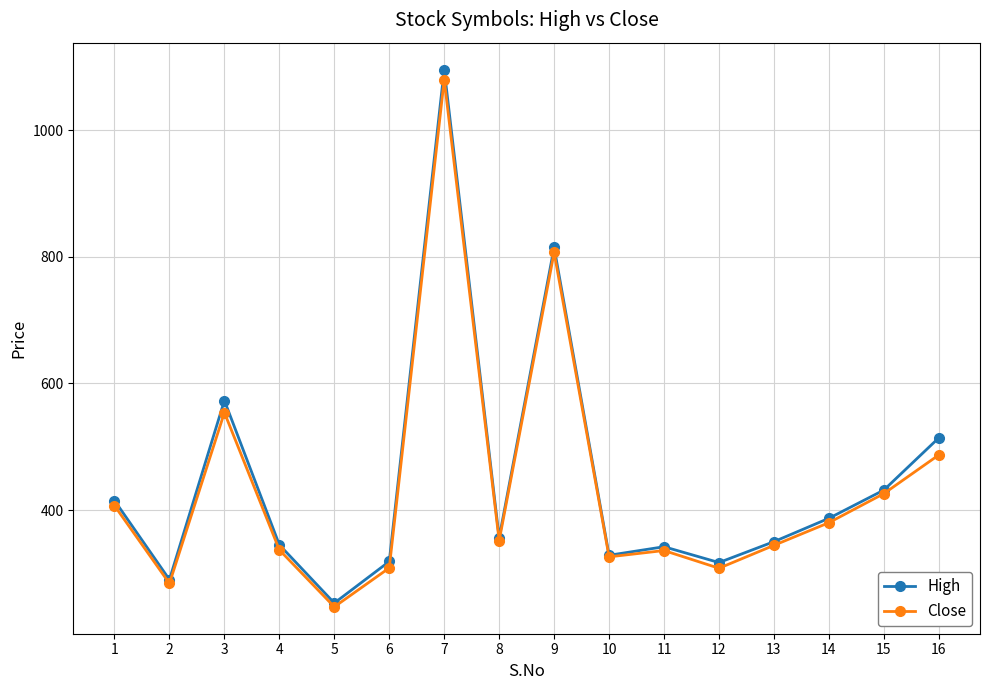

The value of High at 14 is 595.7. True or false?

False